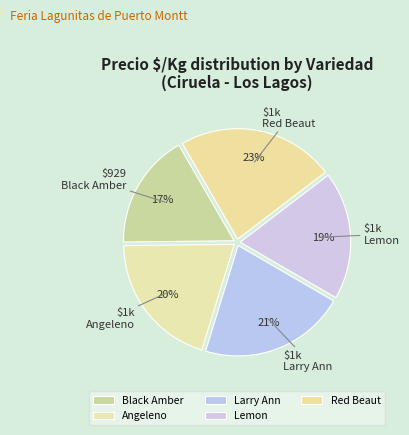

Which slice is the largest?

Red Beaut